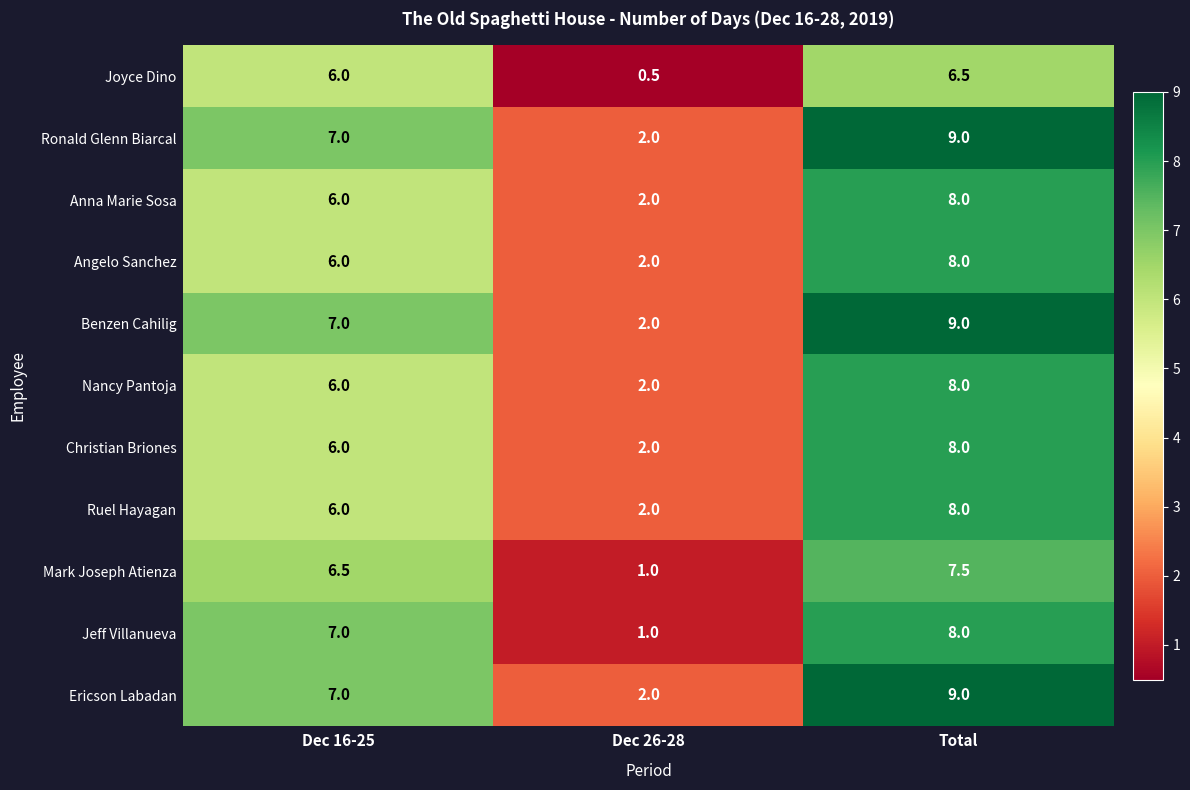

Which label corresponds to the largest value in the chart?

Total